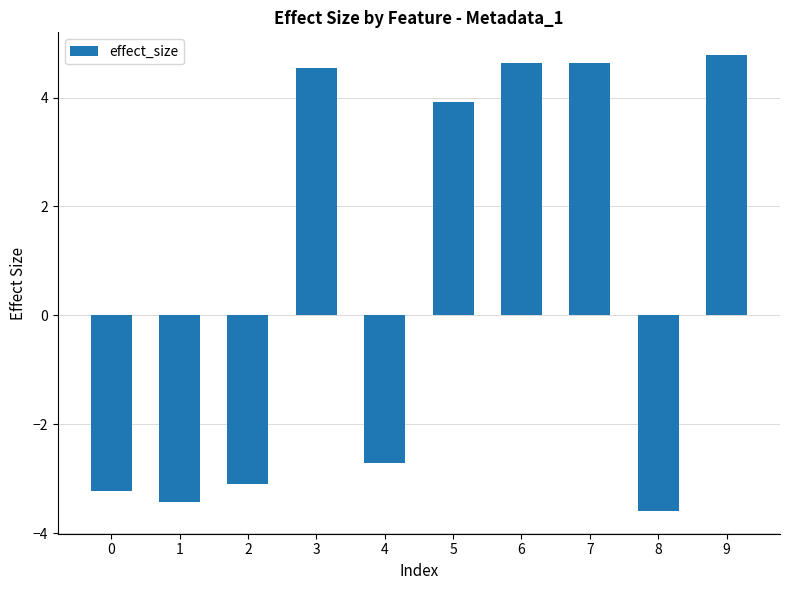

What is the value of the 8th bar from the left?

4.6